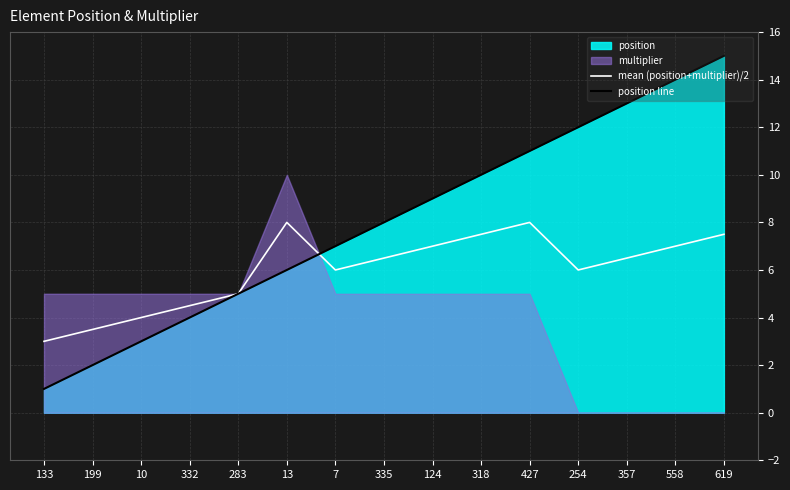

What is the difference between the position line values at 10 and 7?

4.0